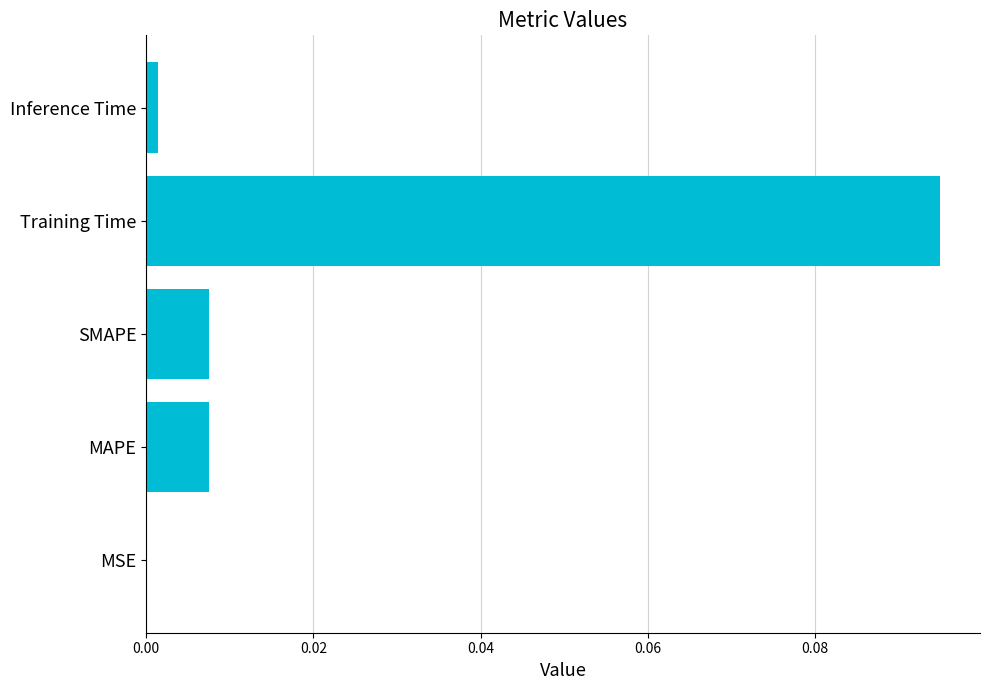

How many series are shown in this chart?

1